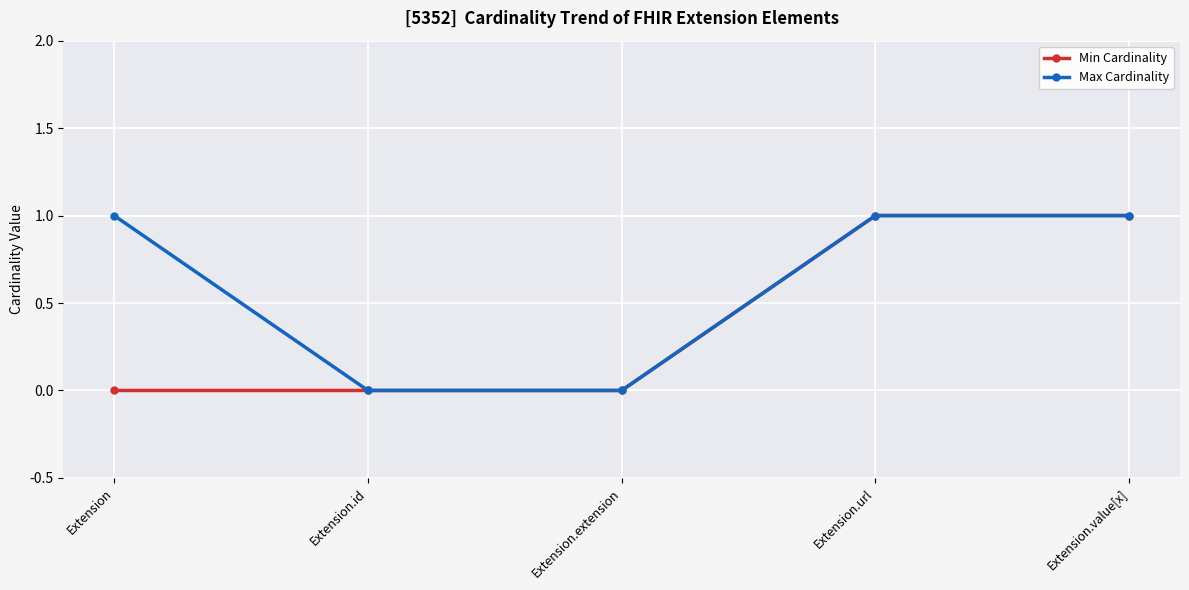

What are all the series names shown in the legend?

Min Cardinality, Max Cardinality